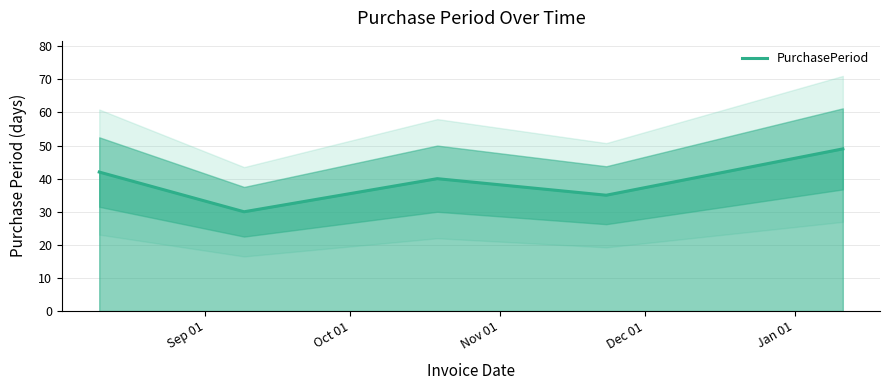

The chart shows a value of 40 at Nov 01. True or false?

True